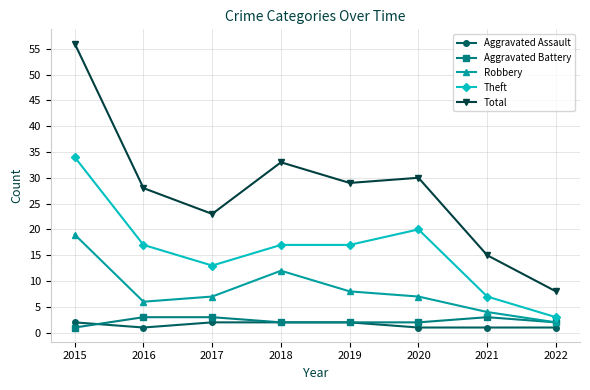

What value does the Robbery series have at 2015, to the nearest 10?

20